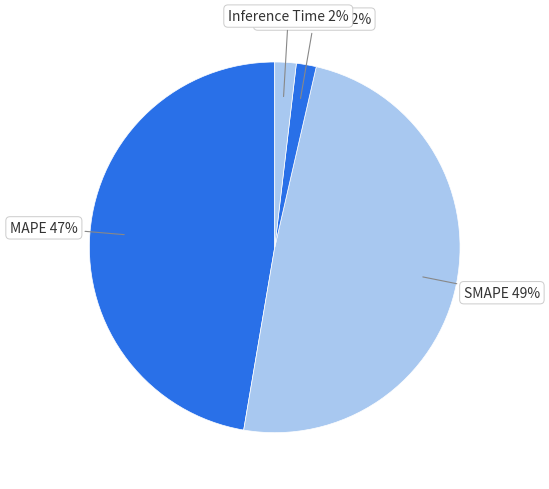

To the nearest percent, what portion does MAPE represent?

47%